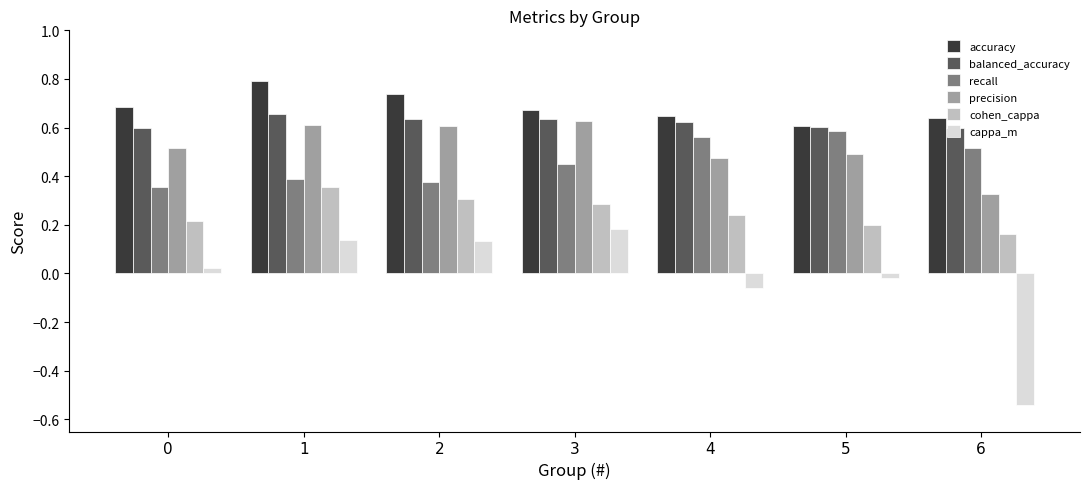

Which series has the widest spread of values?

cappa_m